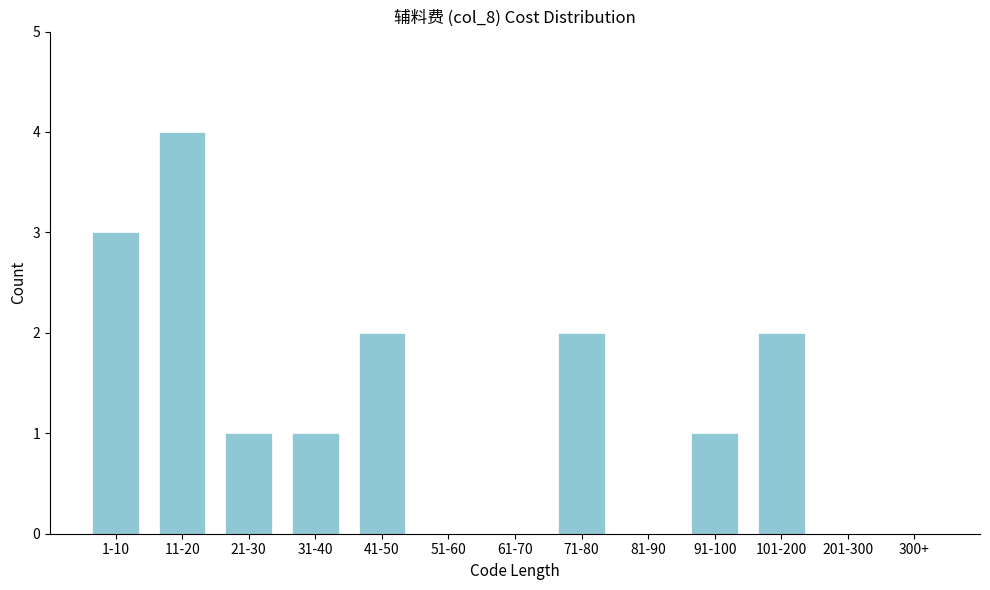

Reading left to right, transcribe all the data shown in this chart.

1-10=3	11-20=4	21-30=1	31-40=1	41-50=2	51-60=0	61-70=0	71-80=2	81-90=0	91-100=1	101-200=2	201-300=0	300+=0